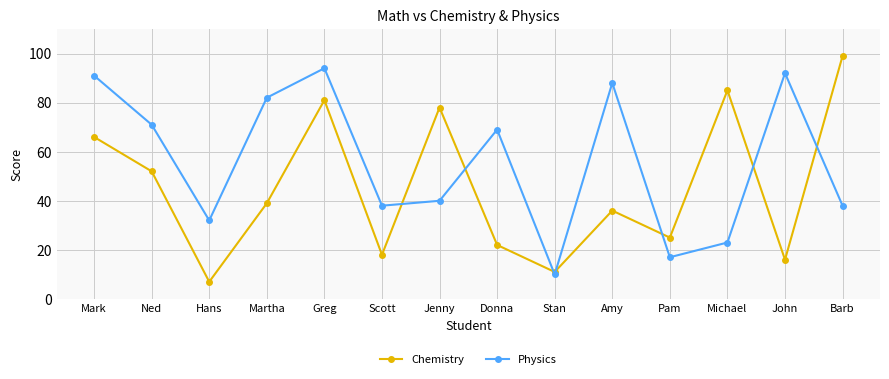

Reading left to right, transcribe all the data shown in this chart.

Chemistry: Mark=66	Ned=52	Hans=7	Martha=39	Greg=81	Scott=18	Jenny=78	Donna=22	Stan=11	Amy=36	Pam=25	Michael=85	John=16	Barb=99
Physics: Mark=91	Ned=71	Hans=32	Martha=82	Greg=94	Scott=38	Jenny=40	Donna=69	Stan=10	Amy=88	Pam=17	Michael=23	John=92	Barb=38